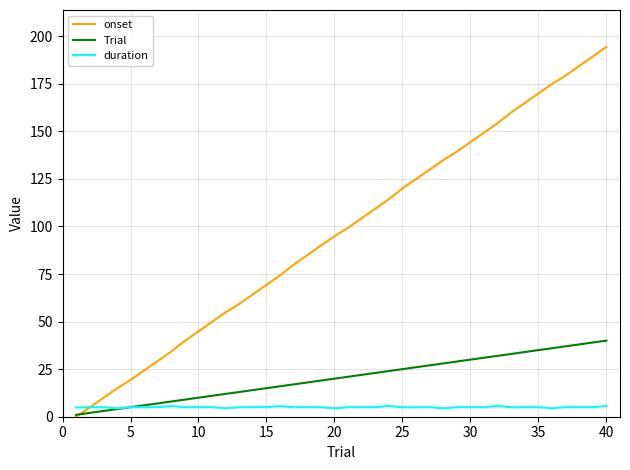

Which series has the largest total across all categories?

onset